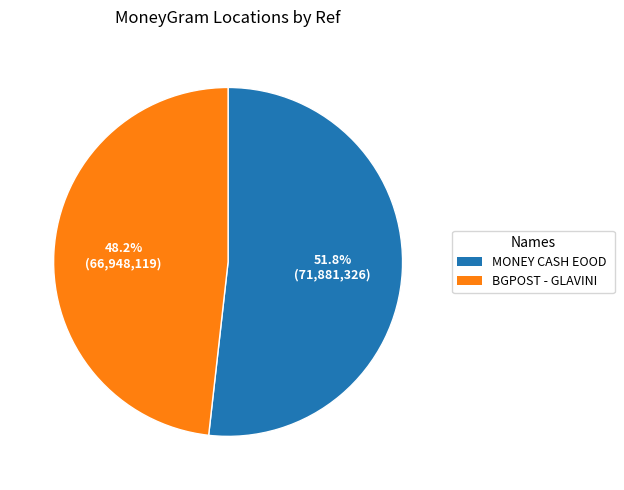

Is there any slice that represents more than half of the pie?

Yes